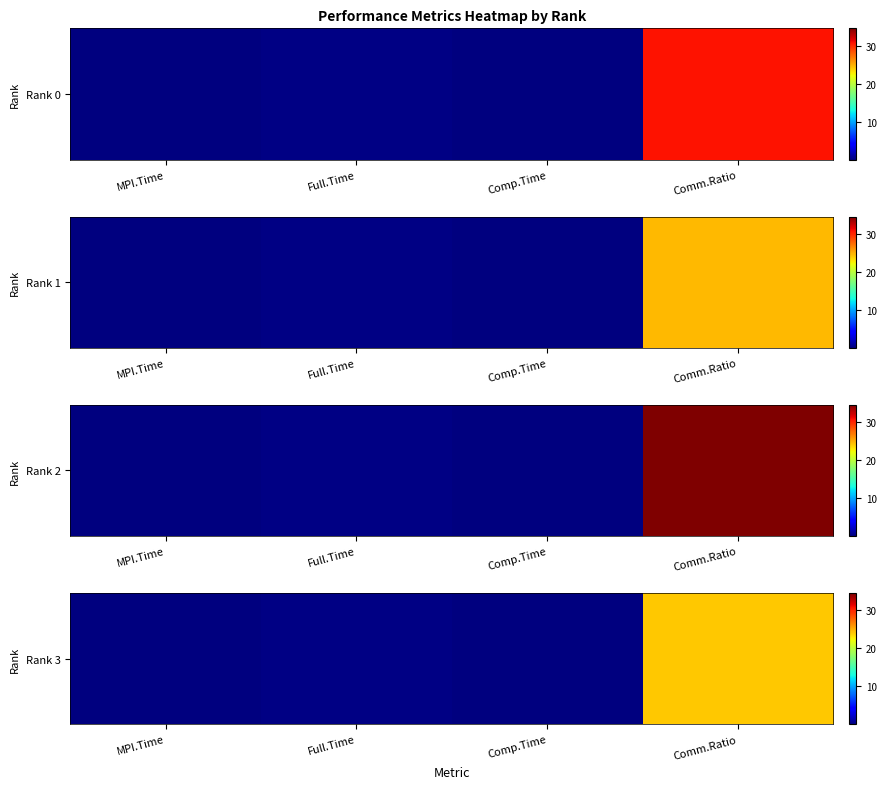

Which has a higher value, Comp.Time or MPI.Time?

Comp.Time